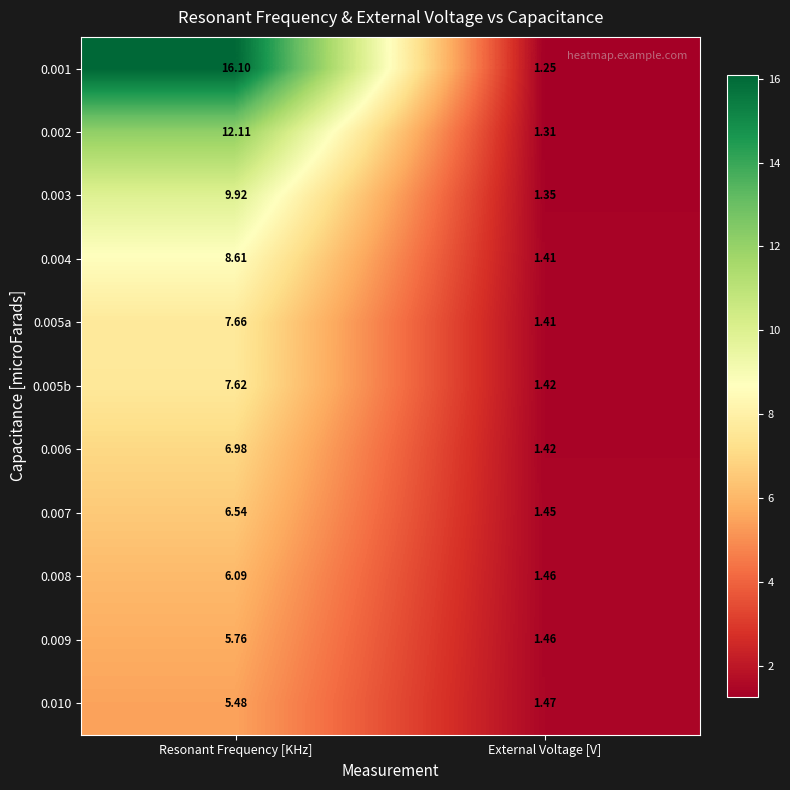

At which category is the sum across all series the highest?

Resonant Frequency [KHz]